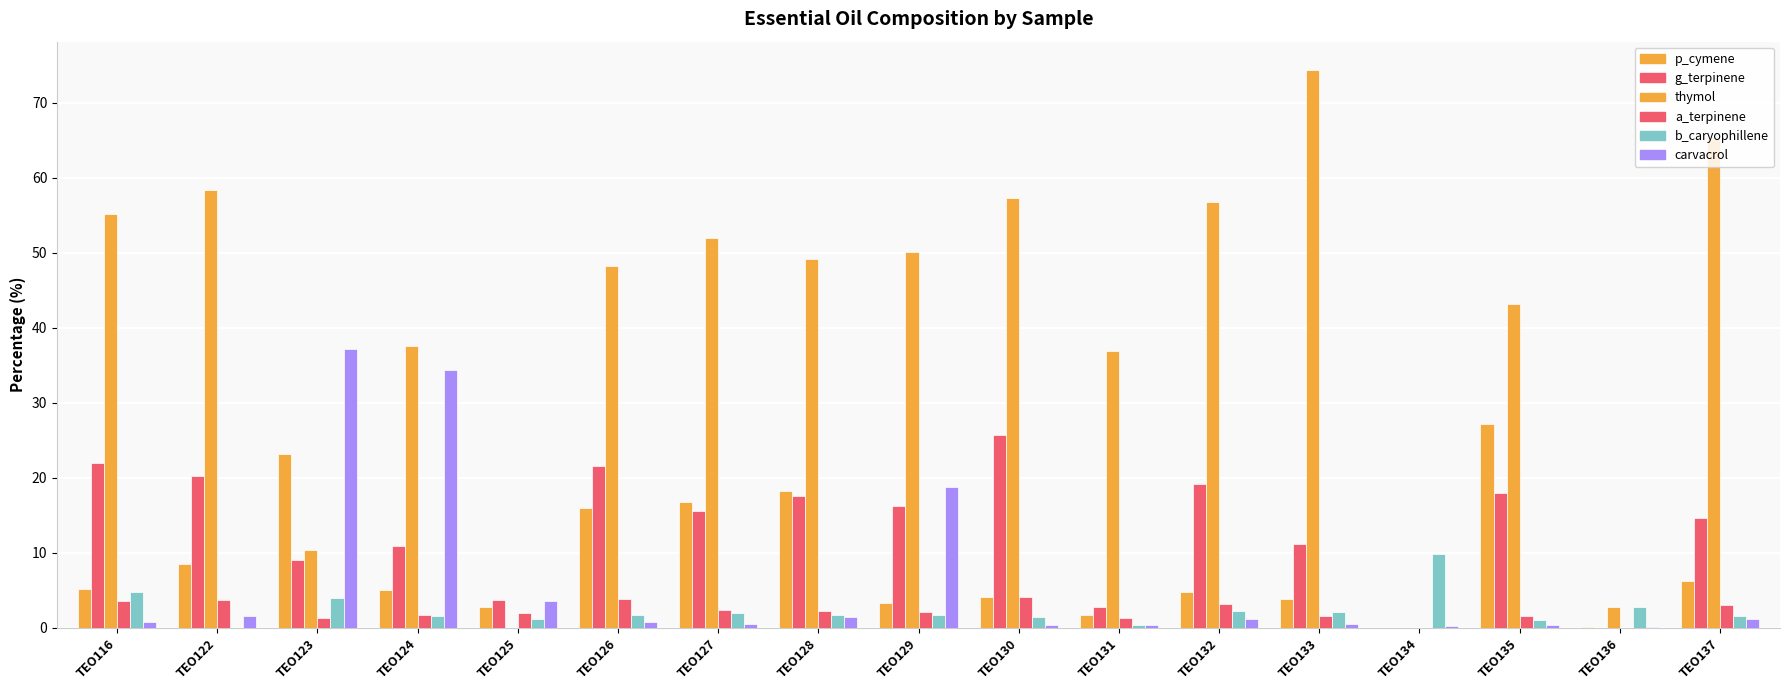

Reading left to right, what are all the values shown in this chart?

p_cymene: TEO116=5.1	TEO122=8.5	TEO123=23.2	TEO124=5.0	TEO125=2.8	TEO126=16.0	TEO127=16.8	TEO128=18.2	TEO129=3.3	TEO130=4.1	TEO131=1.7	TEO132=4.8	TEO133=3.8	TEO134=0.0	TEO135=27.2	TEO136=0.1	TEO137=6.2
g_terpinene: TEO116=21.9	TEO122=20.2	TEO123=9.0	TEO124=10.9	TEO125=3.7	TEO126=21.5	TEO127=15.5	TEO128=17.5	TEO129=16.2	TEO130=25.7	TEO131=2.8	TEO132=19.1	TEO133=11.1	TEO134=0.0	TEO135=18.0	TEO136=0.0	TEO137=14.6
thymol: TEO116=55.1	TEO122=58.4	TEO123=10.3	TEO124=37.6	TEO125=0.0	TEO126=48.2	TEO127=51.9	TEO128=49.1	TEO129=50.1	TEO130=57.3	TEO131=36.9	TEO132=56.7	TEO133=74.4	TEO134=0.0	TEO135=43.2	TEO136=2.7	TEO137=65.2
a_terpinene: TEO116=3.5	TEO122=3.7	TEO123=1.3	TEO124=1.7	TEO125=2.0	TEO126=3.8	TEO127=2.3	TEO128=2.2	TEO129=2.1	TEO130=4.1	TEO131=1.3	TEO132=3.1	TEO133=1.5	TEO134=0.0	TEO135=1.6	TEO136=0.0	TEO137=3.0
b_caryophillene: TEO116=4.8	TEO122=0.0	TEO123=4.0	TEO124=1.6	TEO125=1.2	TEO126=1.7	TEO127=1.9	TEO128=1.7	TEO129=1.7	TEO130=1.4	TEO131=0.3	TEO132=2.2	TEO133=2.1	TEO134=9.8	TEO135=1.0	TEO136=2.8	TEO137=1.5
carvacrol: TEO116=0.8	TEO122=1.6	TEO123=37.1	TEO124=34.3	TEO125=3.6	TEO126=0.8	TEO127=0.5	TEO128=1.4	TEO129=18.8	TEO130=0.4	TEO131=0.3	TEO132=1.1	TEO133=0.5	TEO134=0.2	TEO135=0.4	TEO136=0.1	TEO137=1.1